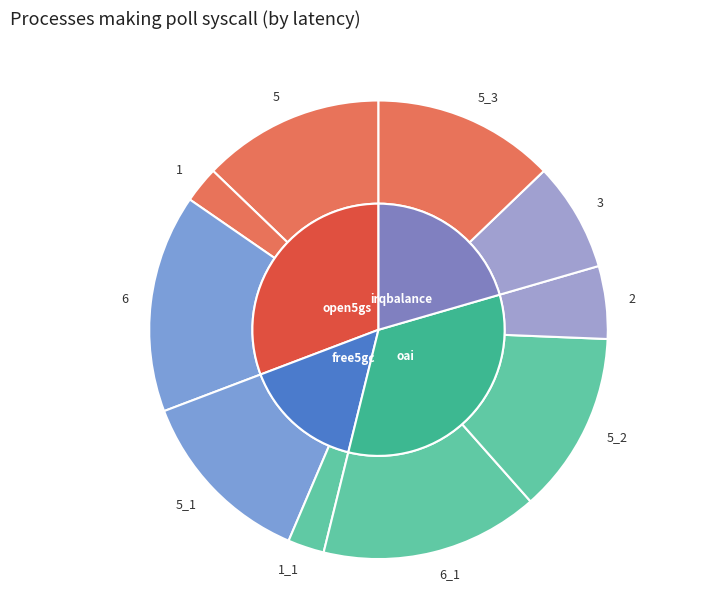

What is the largest slice in the pie chart?

6